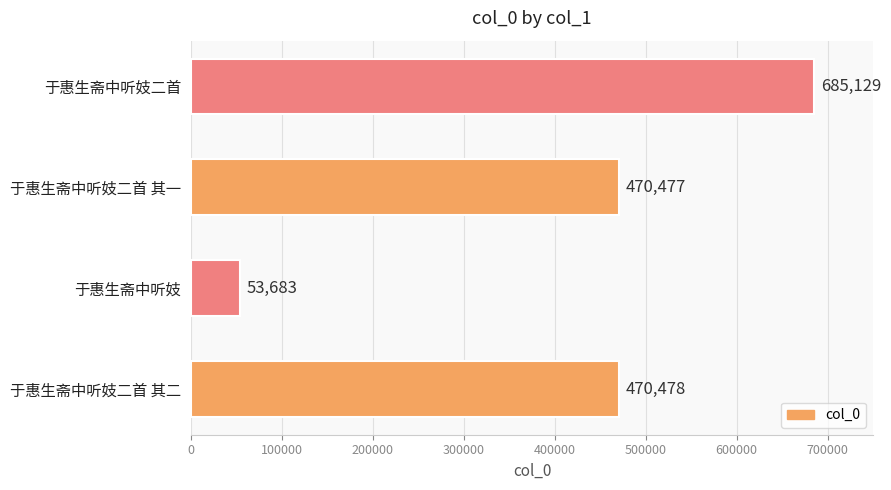

What value does the data have at 于惠生斋中听妓二首 其二, to the nearest 100?

470500